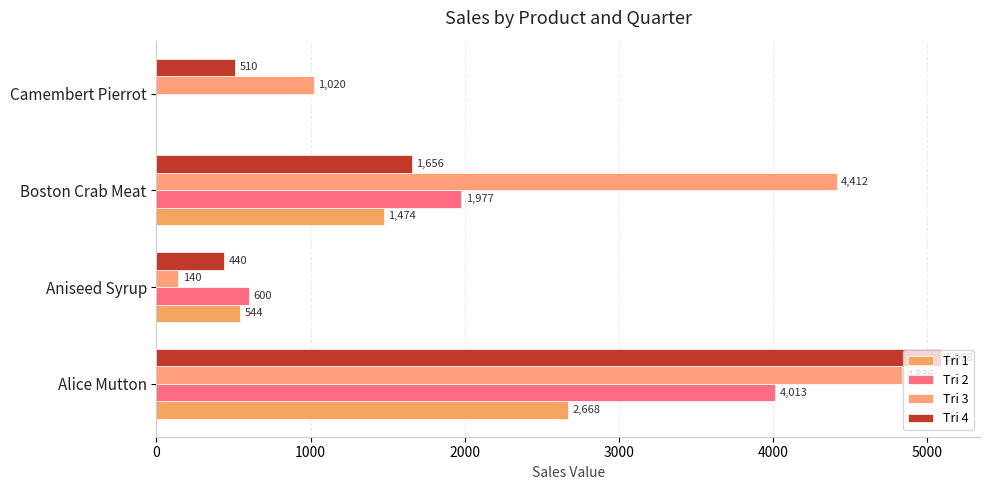

What is the sum of all Tri 3 values?

10408.3